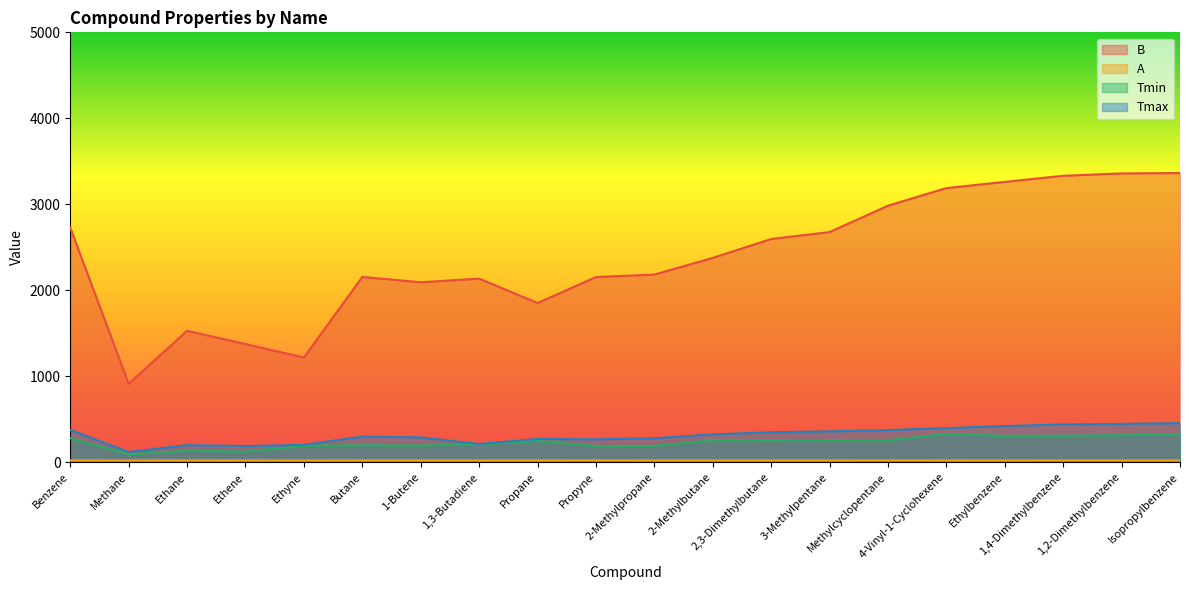

True or false: Tmax has more than 2 interior local peaks.

True